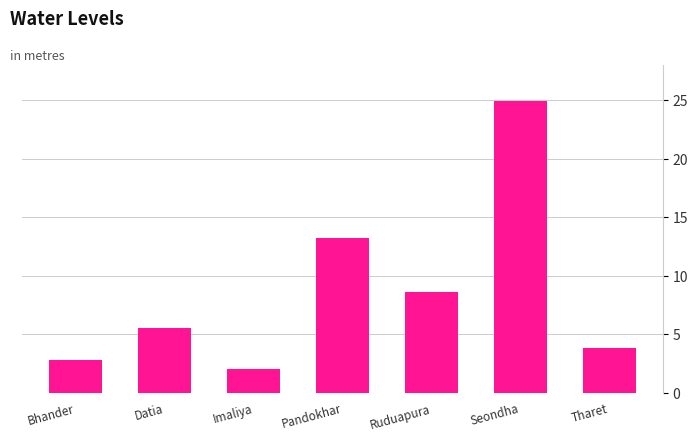

At which label is the value closest to 13?

Pandokhar